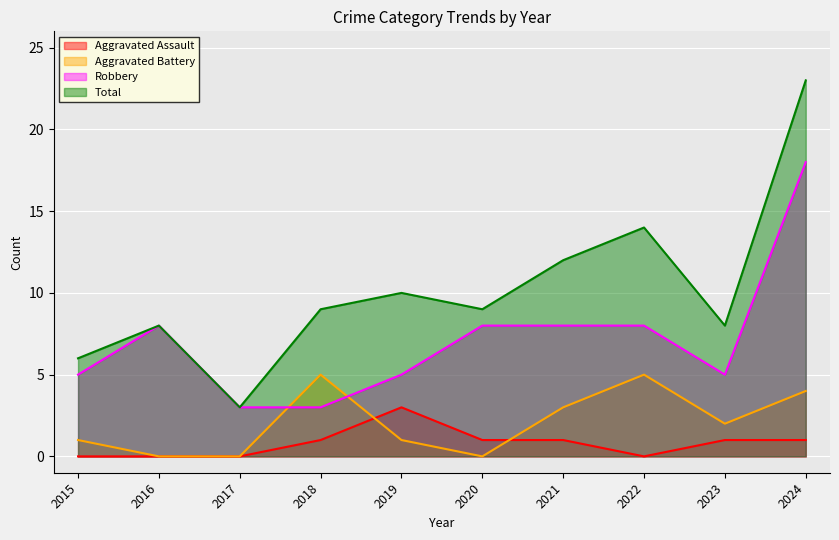

In Aggravated Assault, how many points are lower than both neighbors (excluding endpoints)?

1